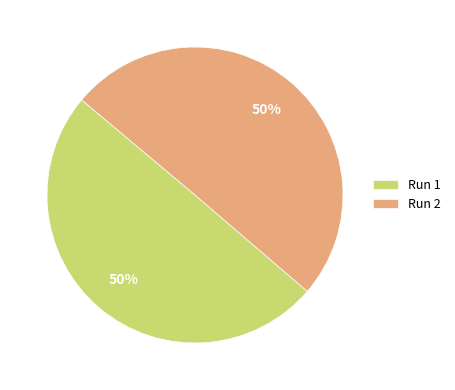

Do Run 2 and Run 1 together represent more than half of the pie?

Yes